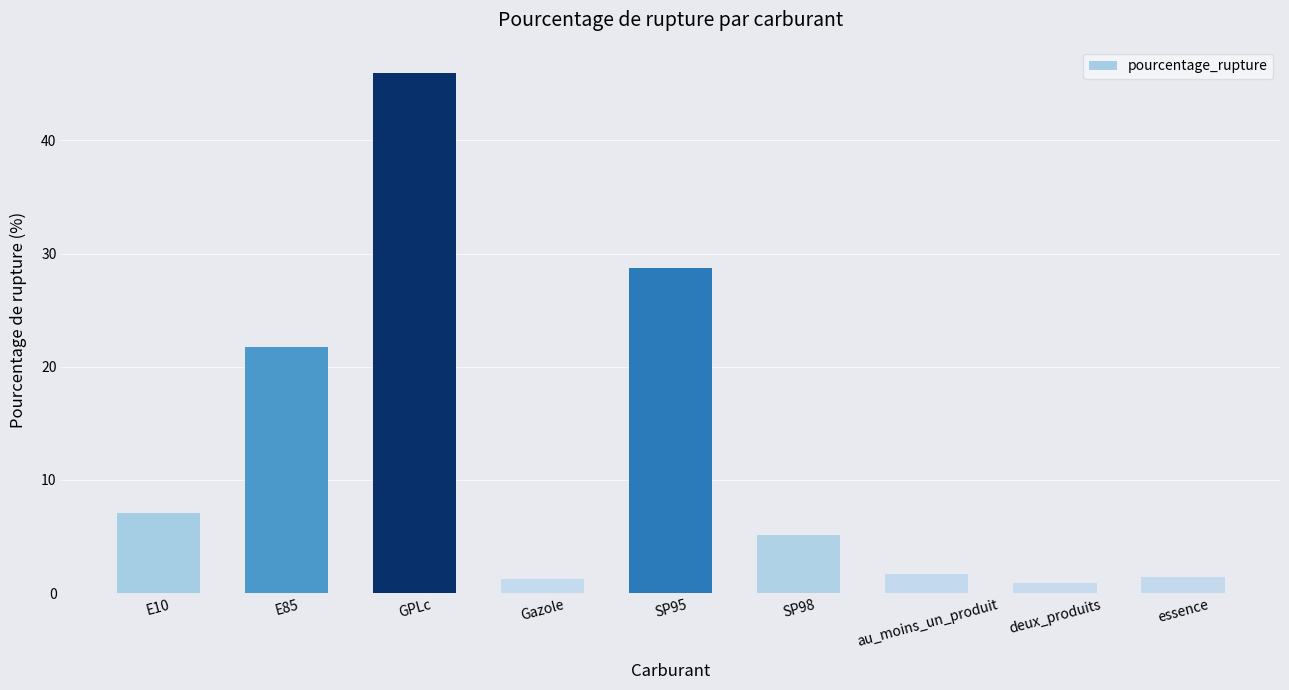

How many values are below 5?

4